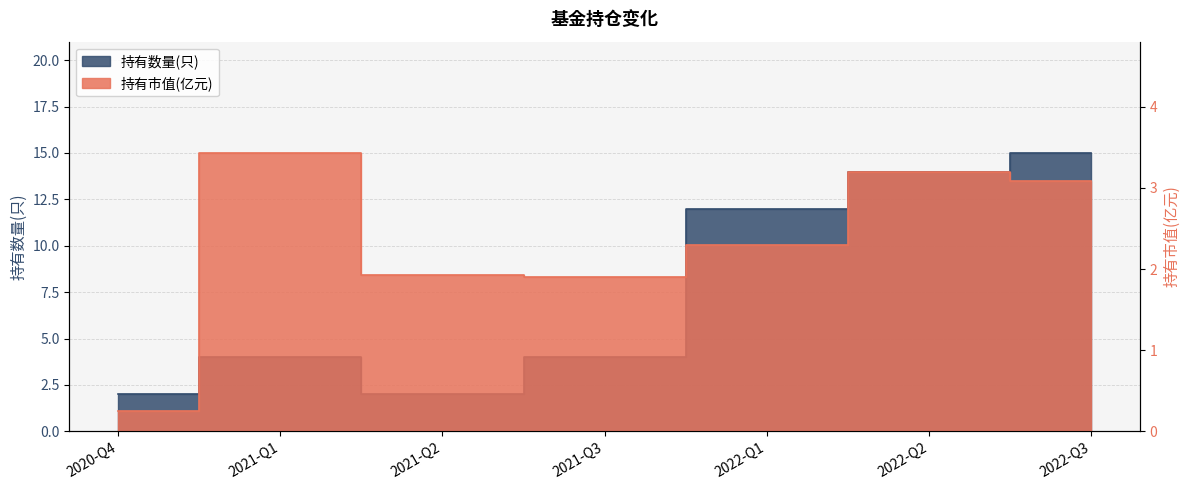

What is the sum of all 持有数量(只) values?

53.0